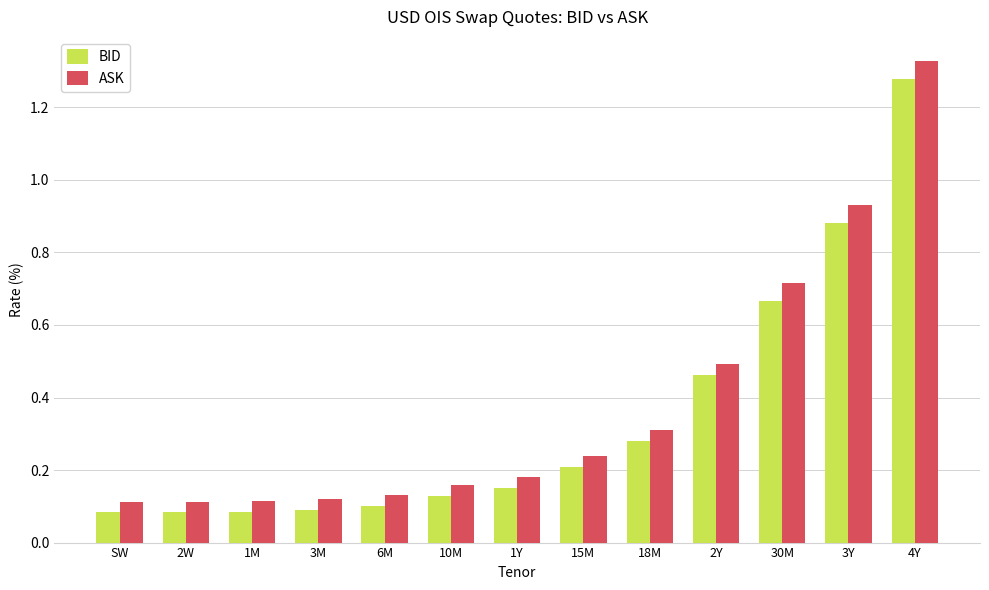

At which category is the sum across all series the highest?

4Y